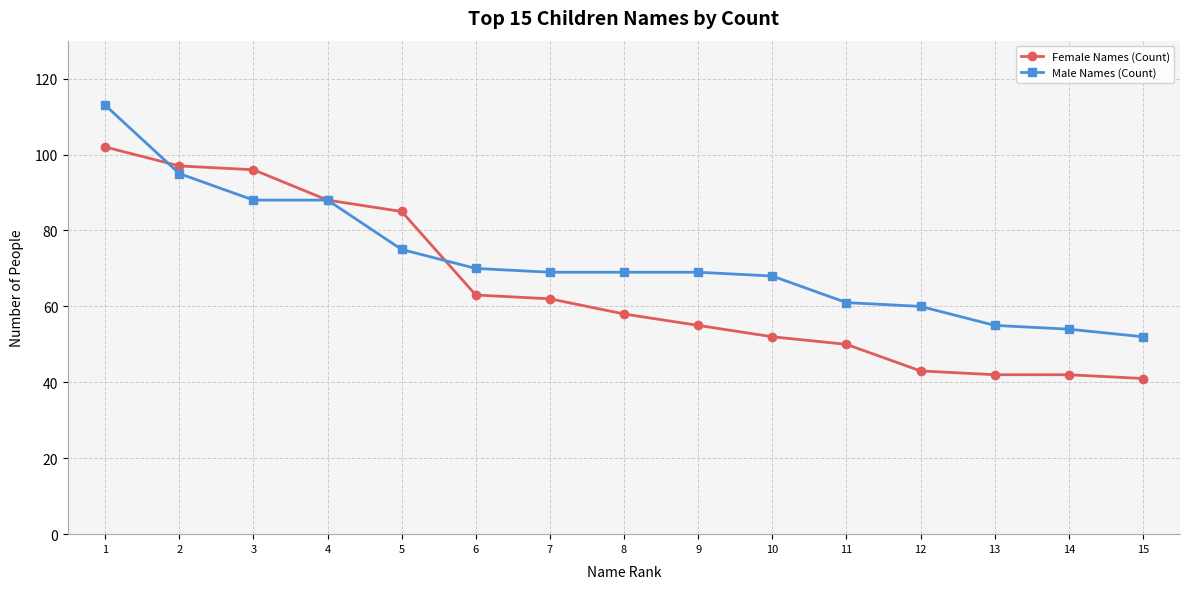

What is the sum of all Male Names (Count) values?

1086